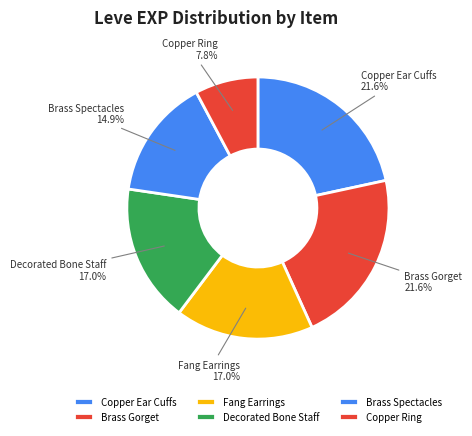

Which category has the smallest portion of the pie?

Copper Ring